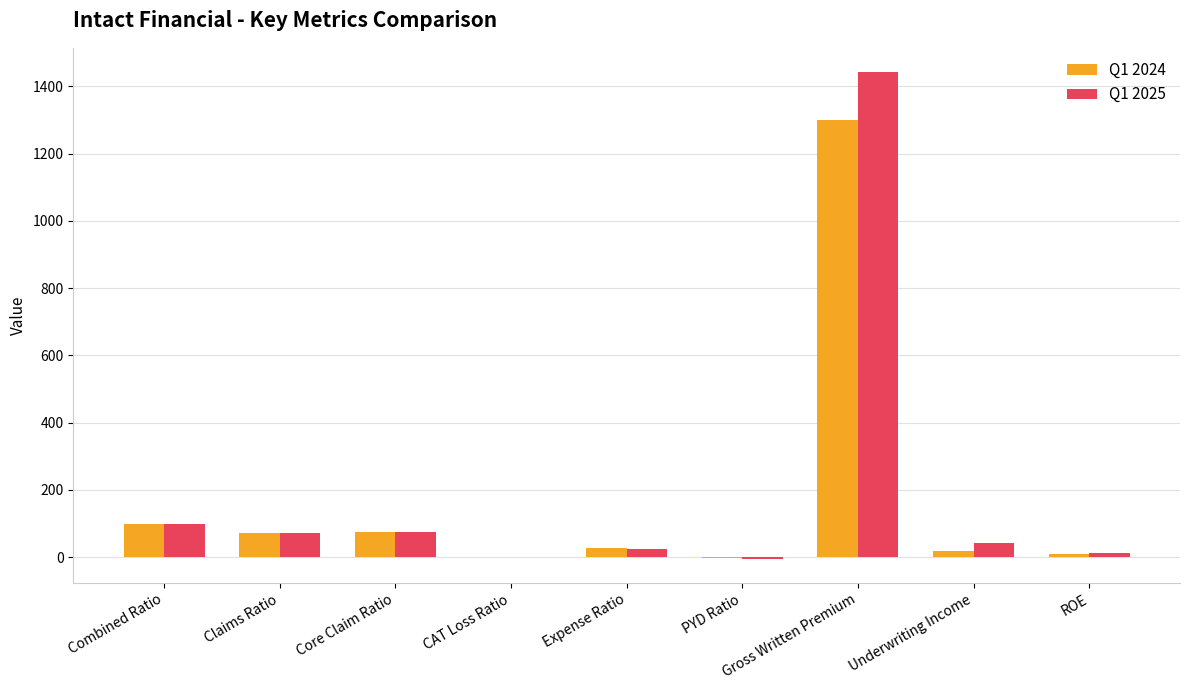

What is the total value across all series at Expense Ratio?

51.6